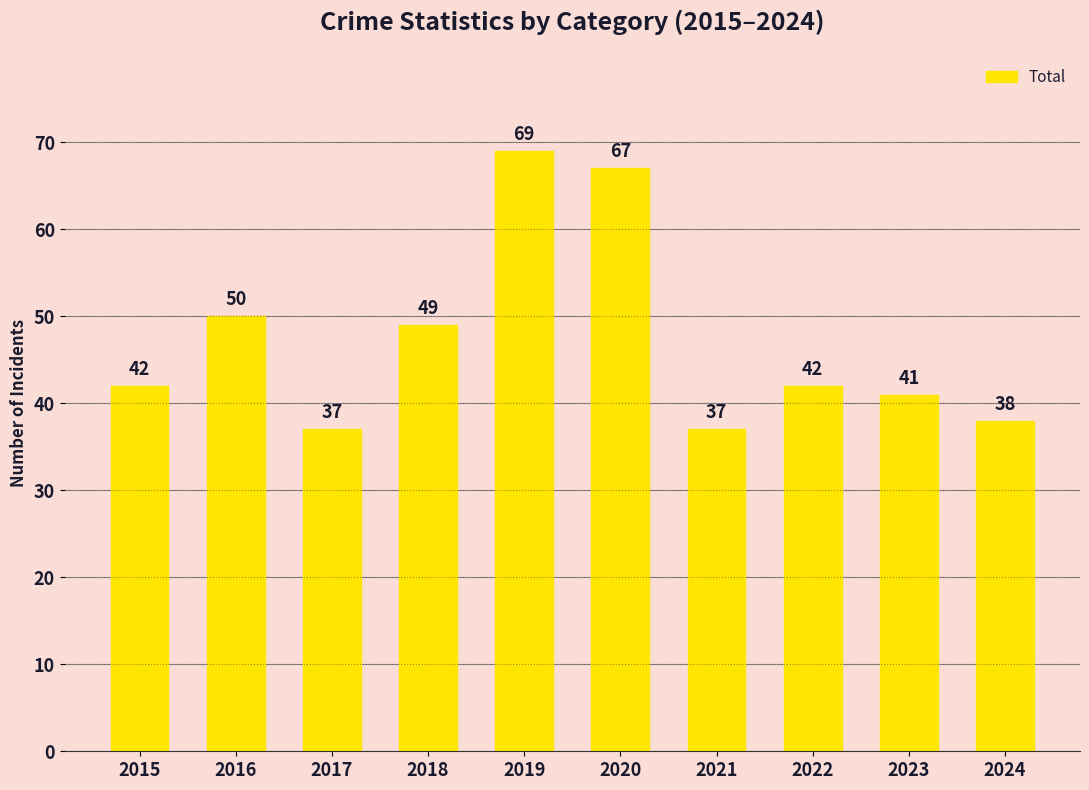

What is the greatest value displayed?

69